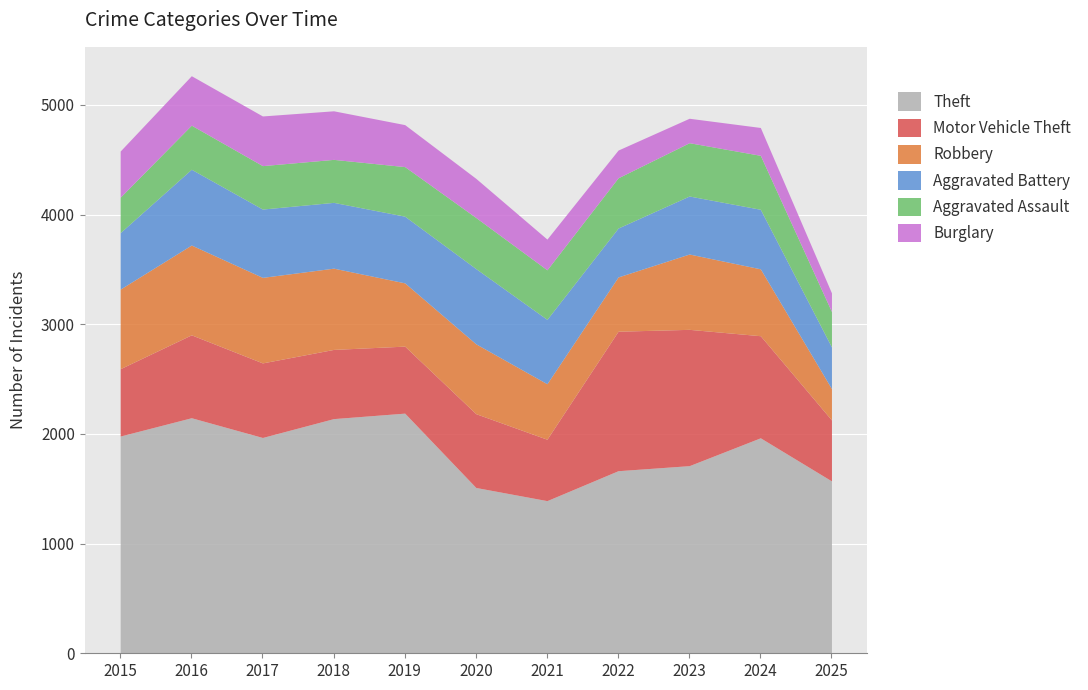

What value does the Motor Vehicle Theft series have at 2020?

673